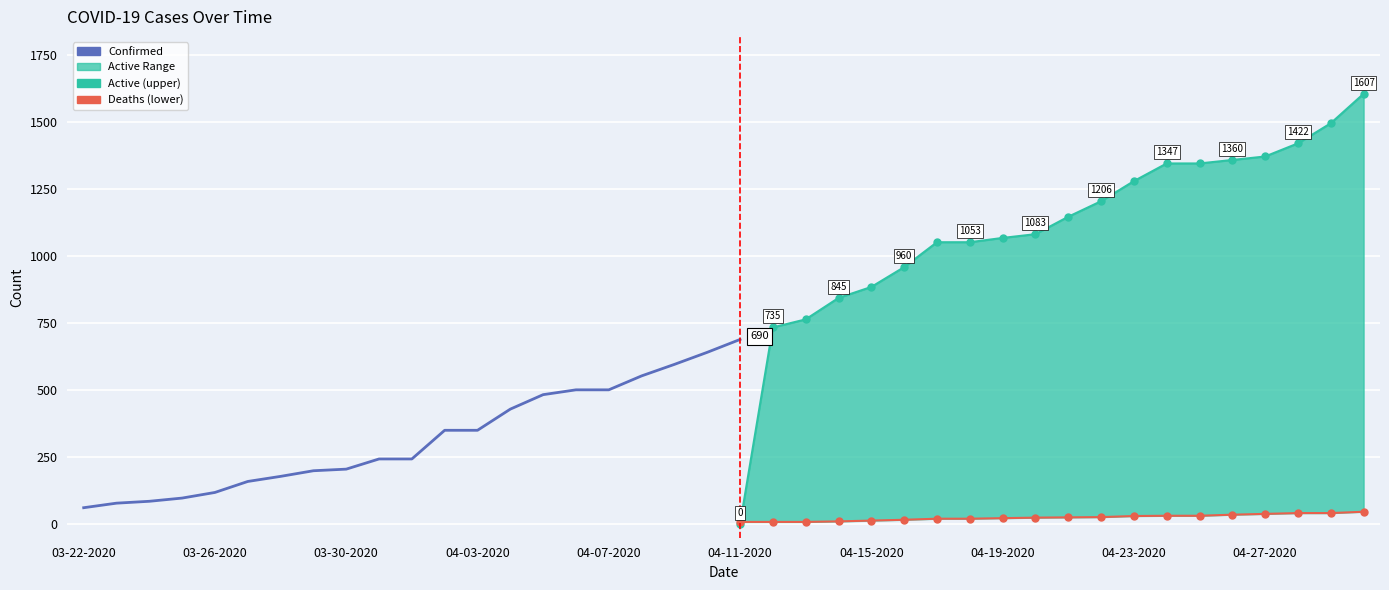

List the labels in order of Confirmed value, smallest first.

03-22-2020, 03-23-2020, 03-24-2020, 03-25-2020, 03-26-2020, 03-27-2020, 03-28-2020, 03-29-2020, 03-30-2020, 03-31-2020, 04-01-2020, 04-02-2020, 04-03-2020, 04-04-2020, 04-05-2020, 04-06-2020, 04-07-2020, 04-08-2020, 04-09-2020, 04-10-2020, 04-11-2020, 04-12-2020, 04-13-2020, 04-14-2020, 04-15-2020, 04-16-2020, 04-17-2020, 04-18-2020, 04-19-2020, 04-20-2020, 04-21-2020, 04-22-2020, 04-23-2020, 04-24-2020, 04-25-2020, 04-26-2020, 04-27-2020, 04-28-2020, 04-29-2020, 04-30-2020